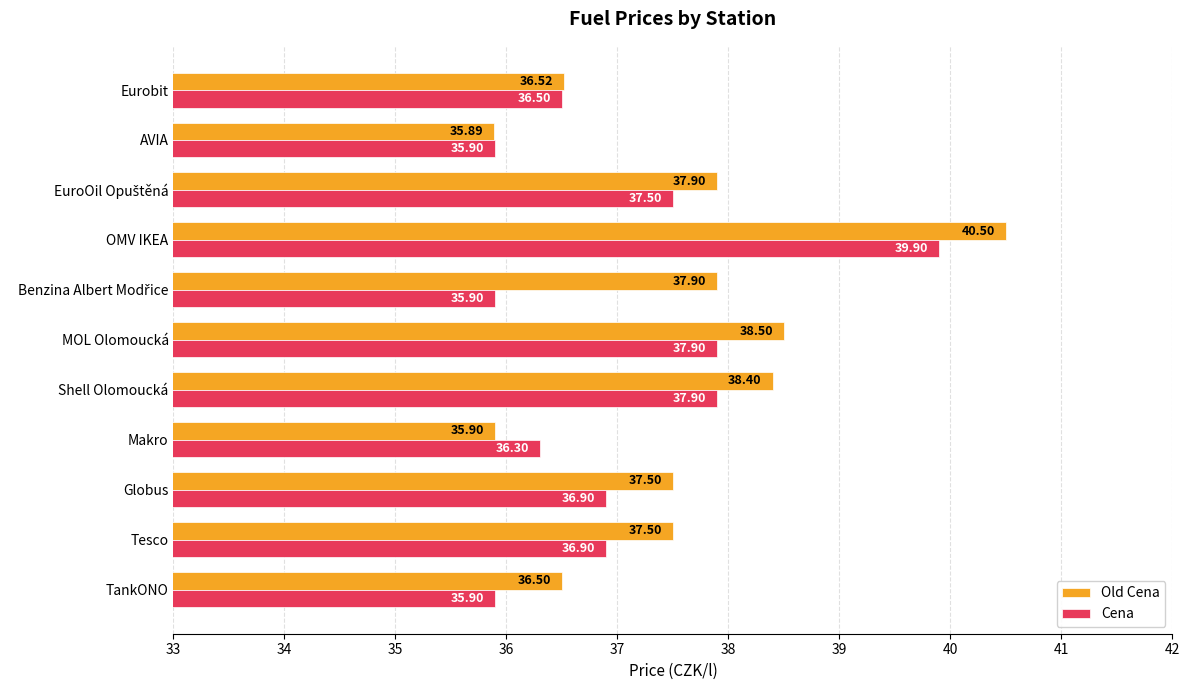

How many data points in Cena are above 36?

8